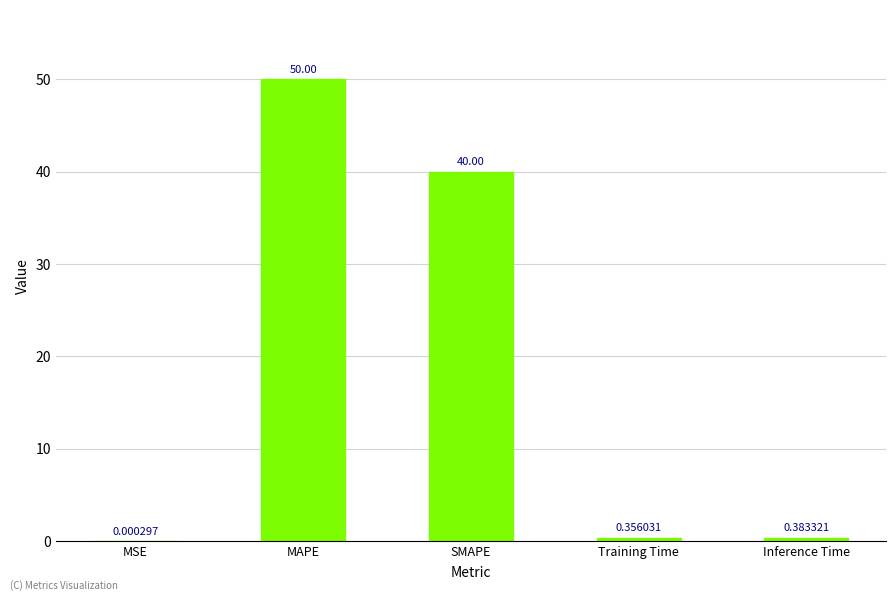

What is the sum of all values?

90.7